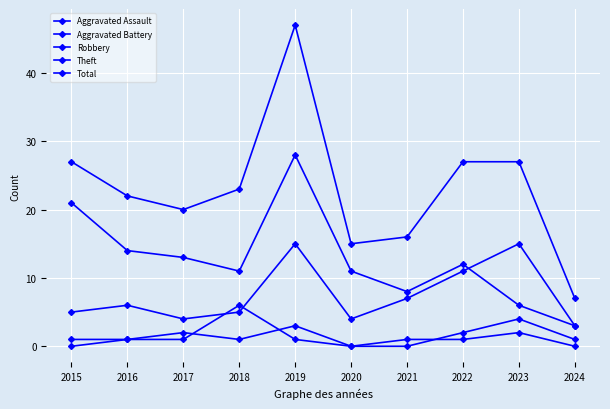

What is the spread (max minus min) of values at 2017?

19